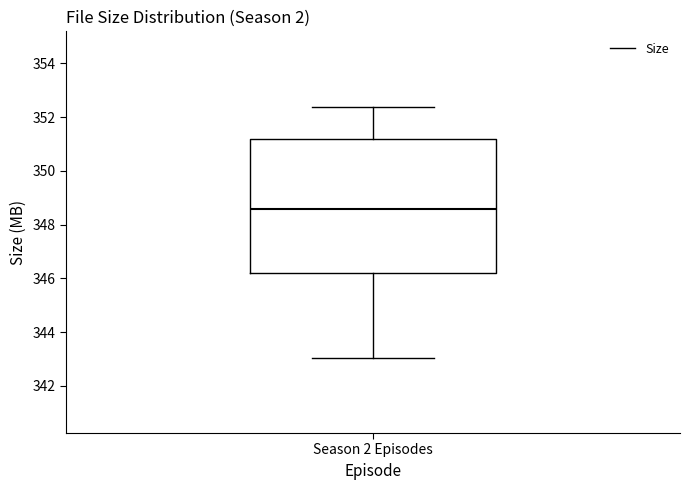

Read this box plot against the y-axis: the position of the median line, the range covered by the box, and the ends of both whiskers. The values are not printed on the chart, so give them approximately, as read against the axis.

median 348.6, box 346.2 to 351.2, whiskers 343.0 to 352.4